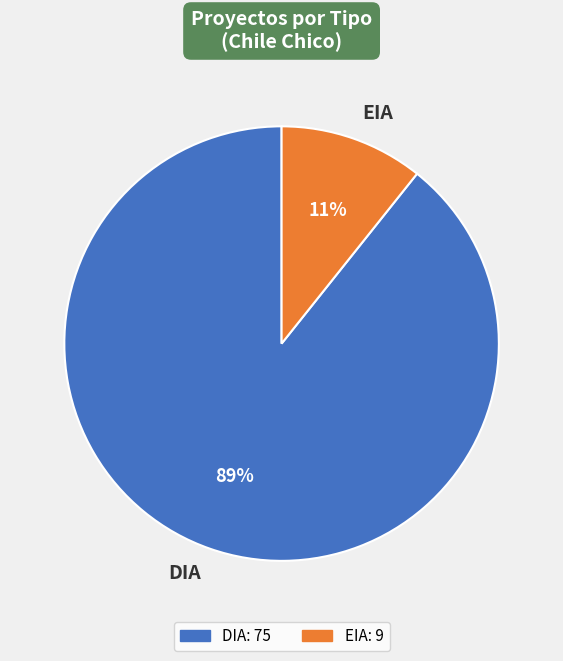

To the nearest percent, what percentage of the pie is DIA?

89%